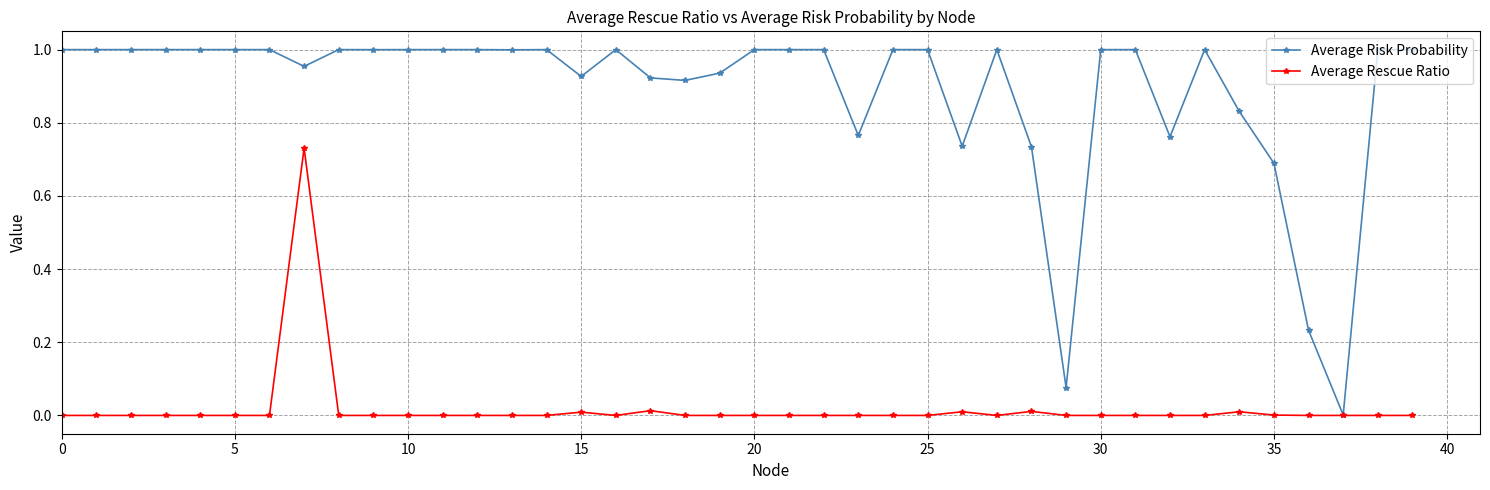

True or false: Average Risk Probability has more than 1 interior local peaks.

True